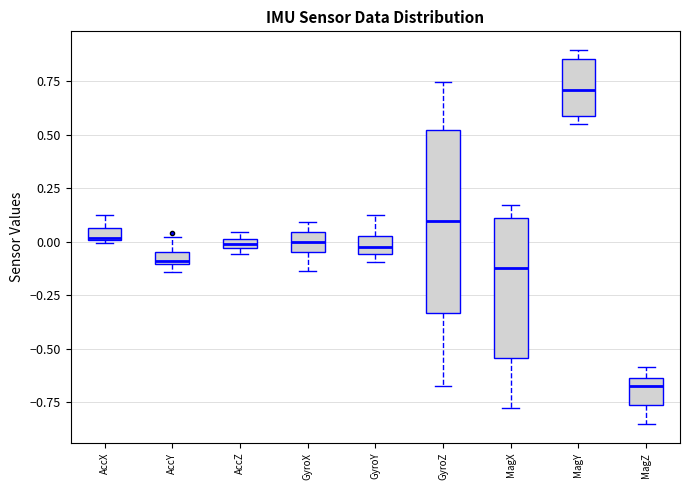

Which box is the tallest, from its lower edge to its upper edge?

GyroZ